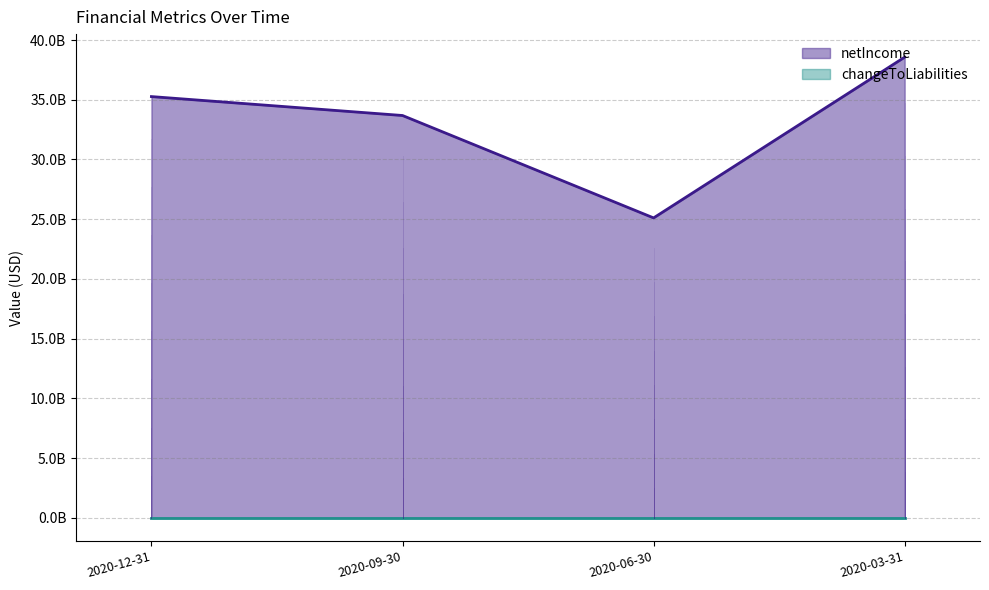

At which label does the data first exceed 35265500000?

2020-03-31